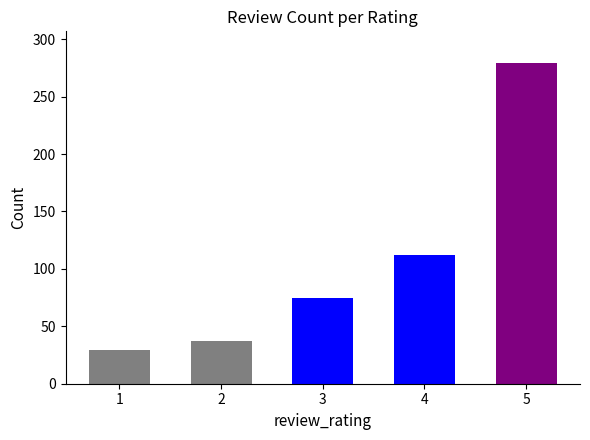

What is the sum of all values?

532